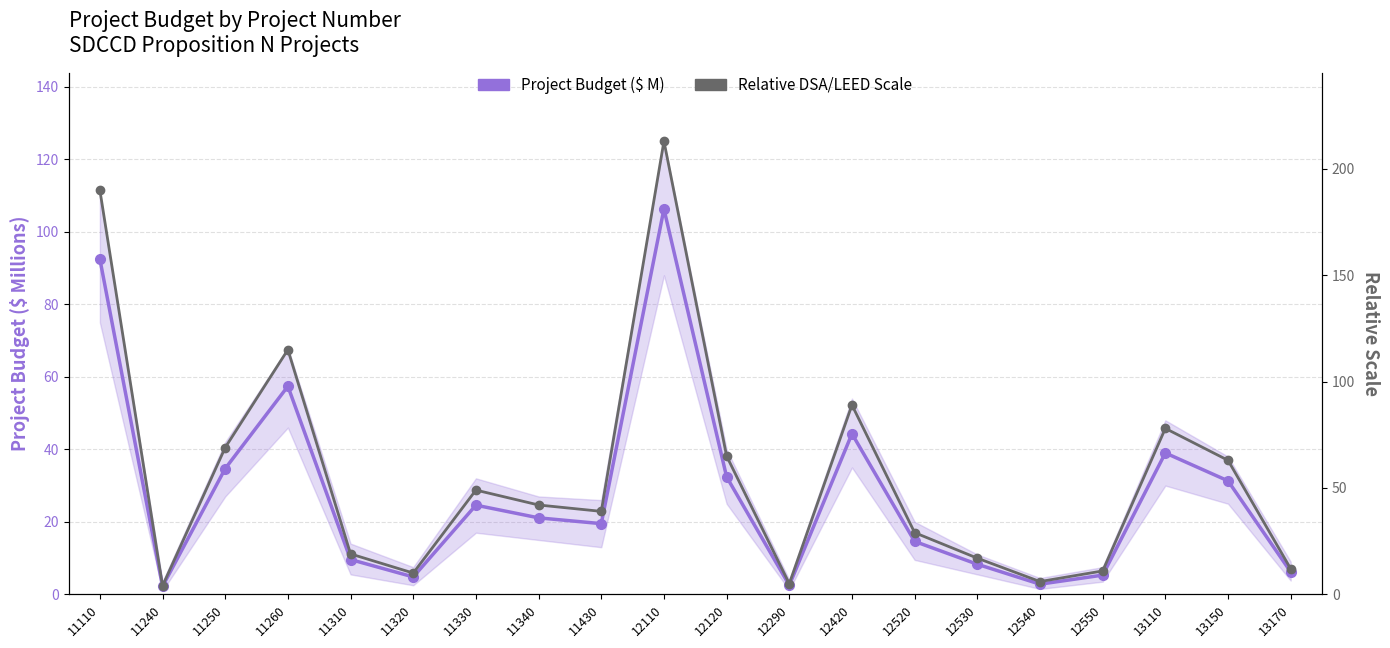

What is the sum of the Relative DSA/LEED Scale values at 11430 and 12110?

252.0